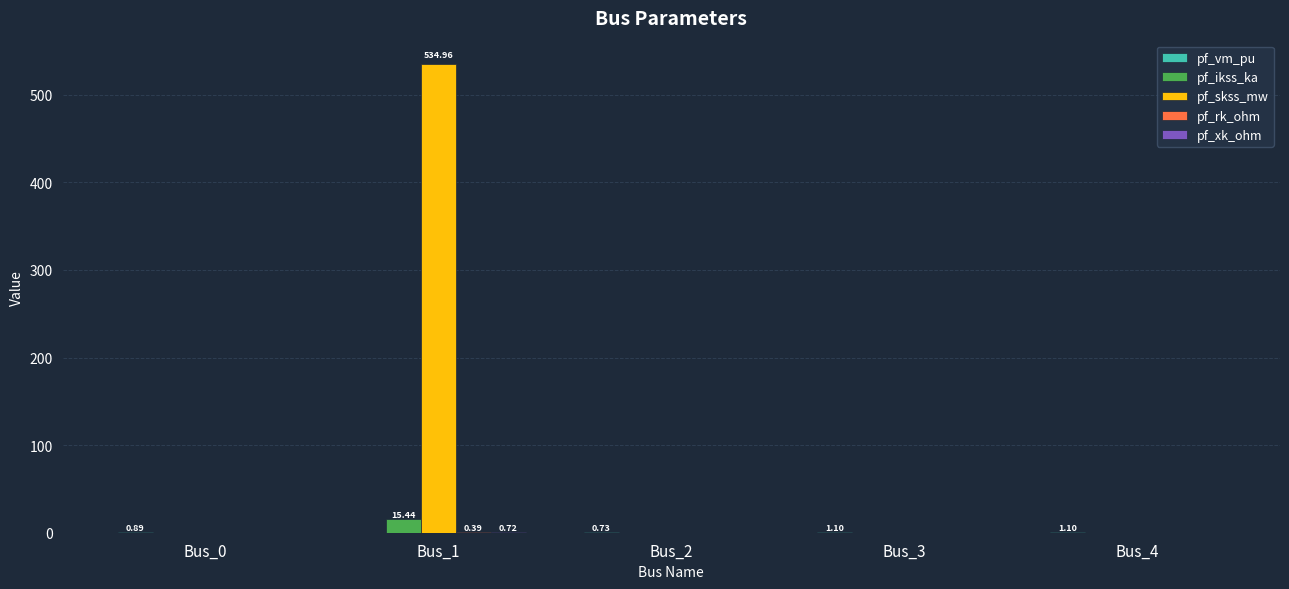

Count the number of categories in the chart.

5